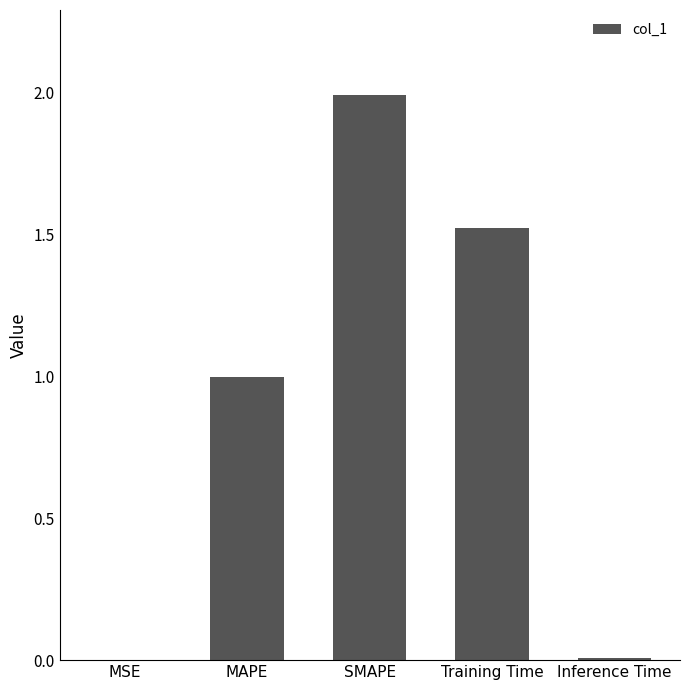

What is the sum of all values?

4.5